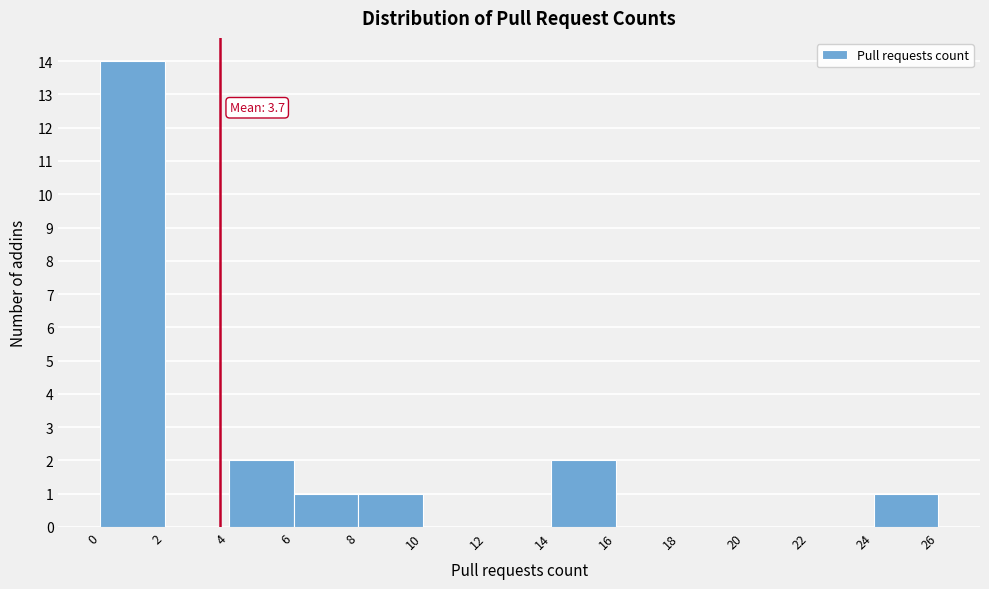

Which range on the x-axis has the tallest bar?

0 to 2